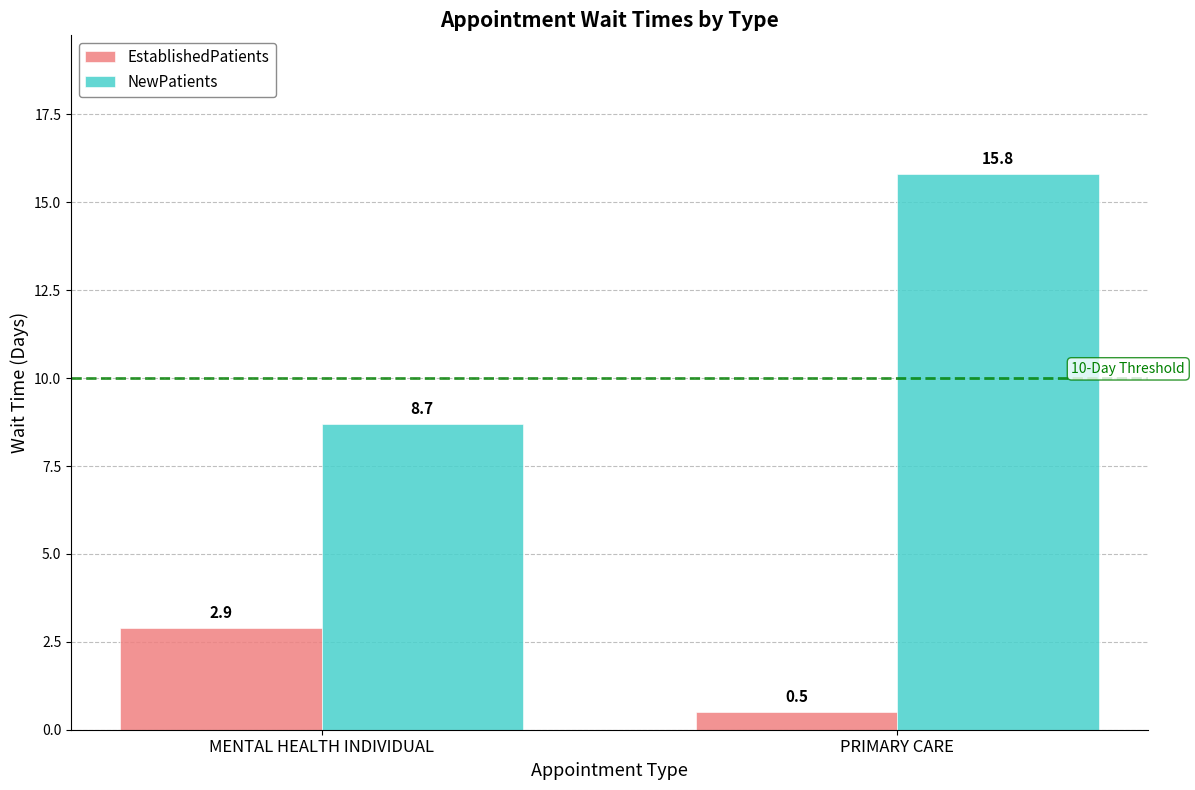

How many data points in EstablishedPatients are above 2?

1